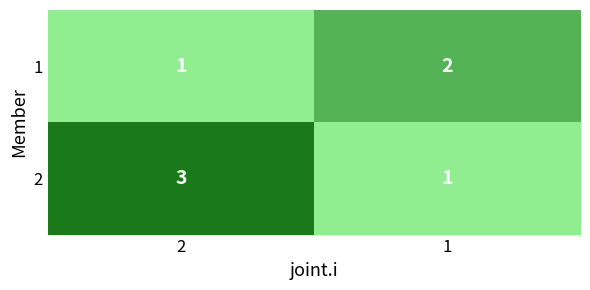

List the series in order of their peak value, highest first.

2, 1